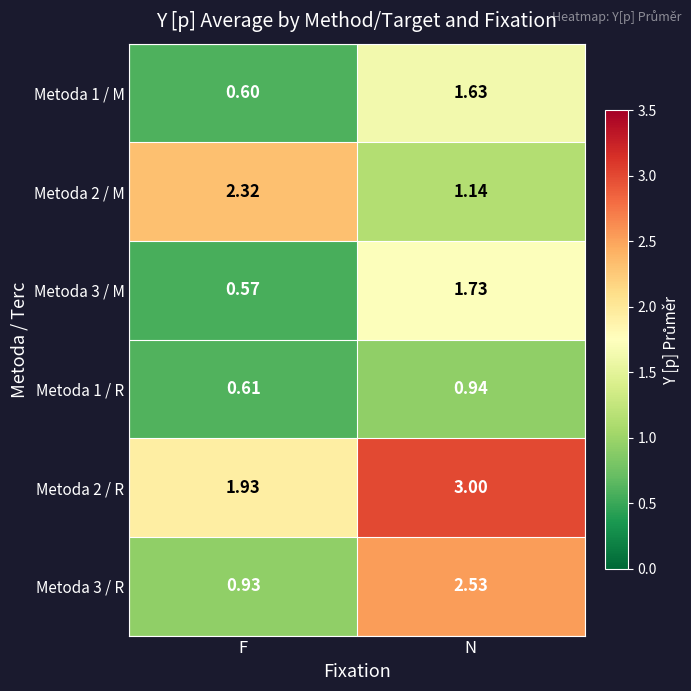

At which category does the chart reach its peak across all series?

N